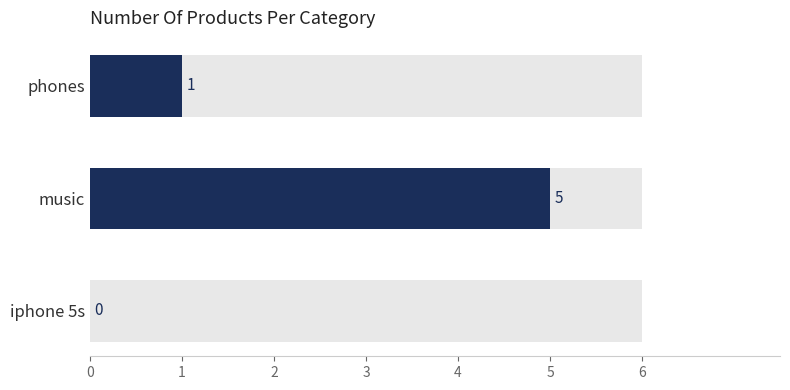

True or false: the data shows 1 at music.

False